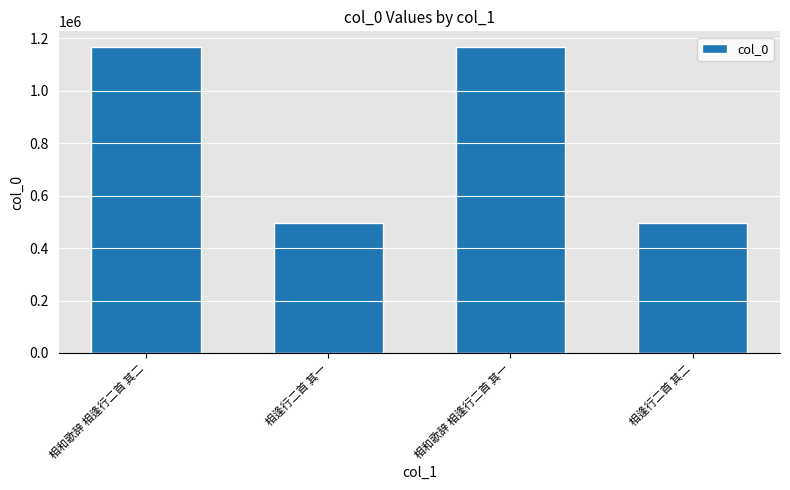

What is the sum of the values at 相逢行二首 其二 and 相逢行二首 其一?

994763